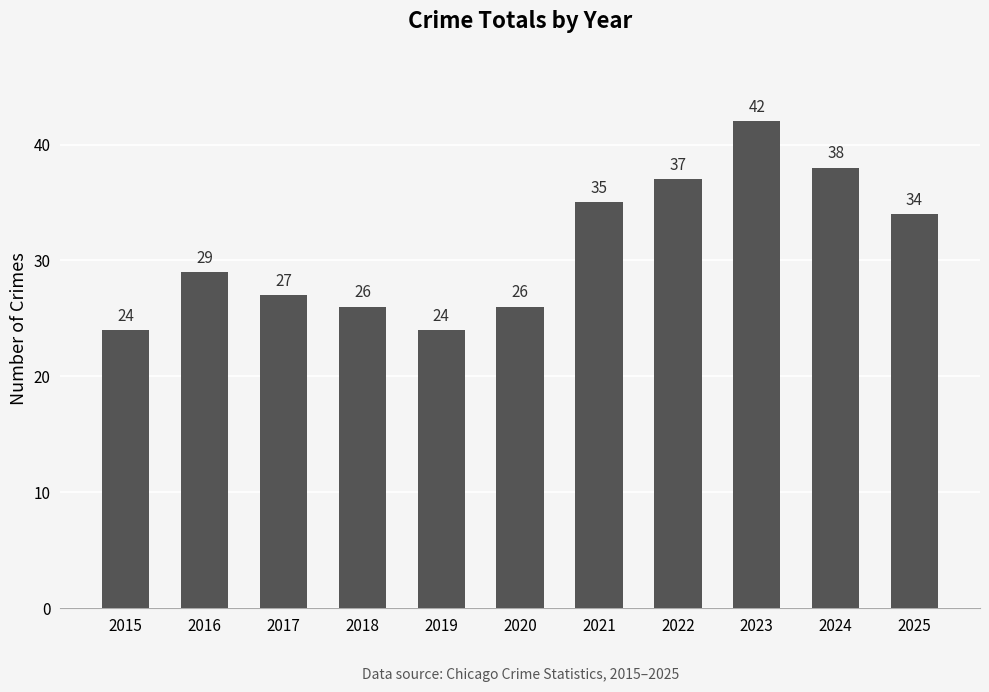

Are the bars grouped side by side (vs. stacked)?

No